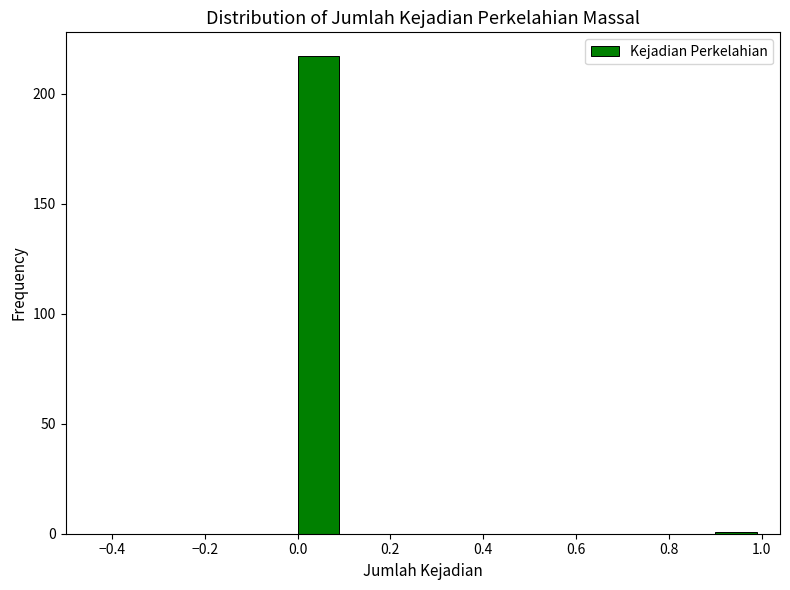

Reading left to right, list every bar in this chart as the range it spans on the x-axis followed by its height. The values are not printed on the chart, so give them approximately, as read against the axis.

0.0 to 0.1: 215
0.1 to 0.2: 0
0.2 to 0.3: 0
0.3 to 0.4: 0
0.4 to 0.5: 0
0.5 to 0.6: 0
0.6 to 0.7: 0
0.7 to 0.8: 0
0.8 to 0.9: 0
0.9 to 1.0: under 5